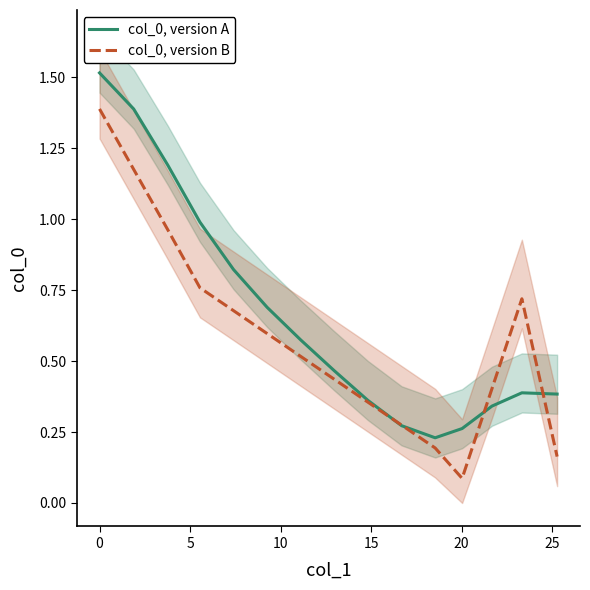

What is the highest value of the col_0, version A series?

1.5